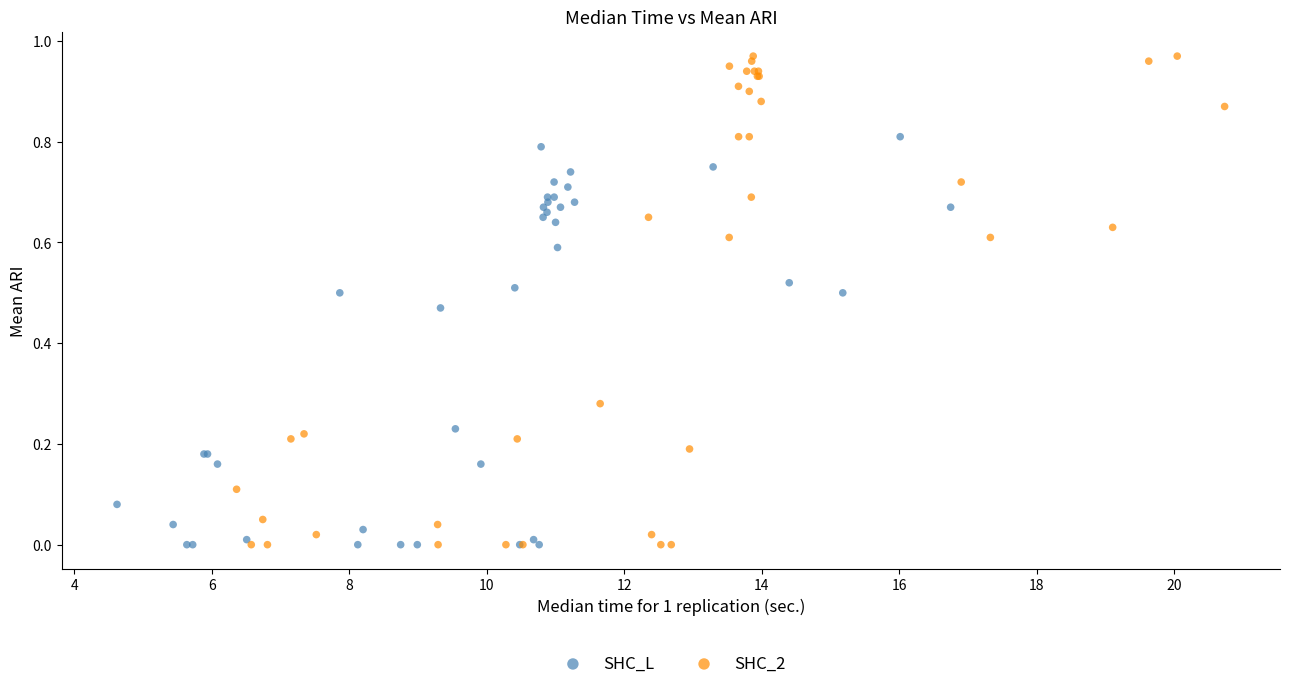

Which series has the largest Y range (max minus min)?

SHC_2